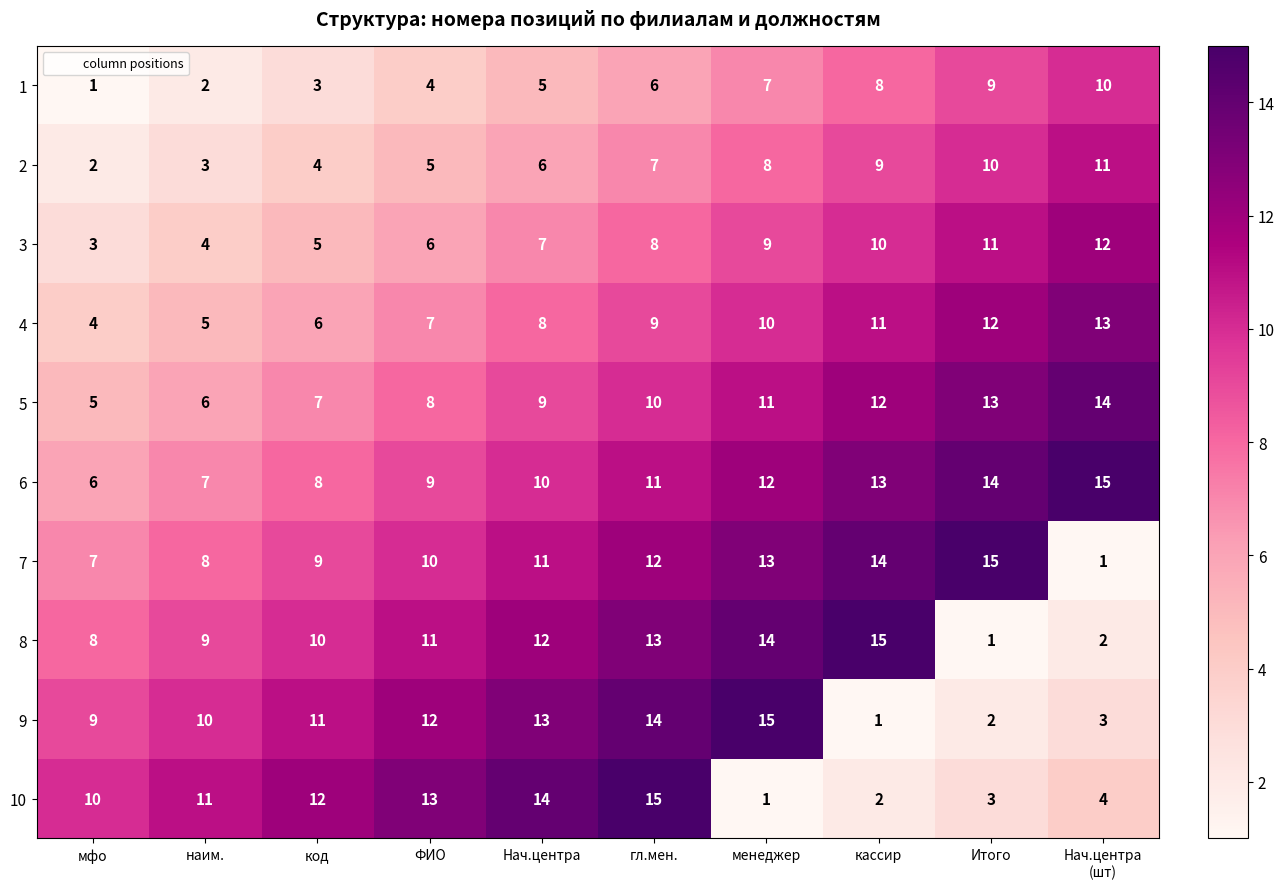

Between мфо and менеджер, which series saw the biggest shift?

10